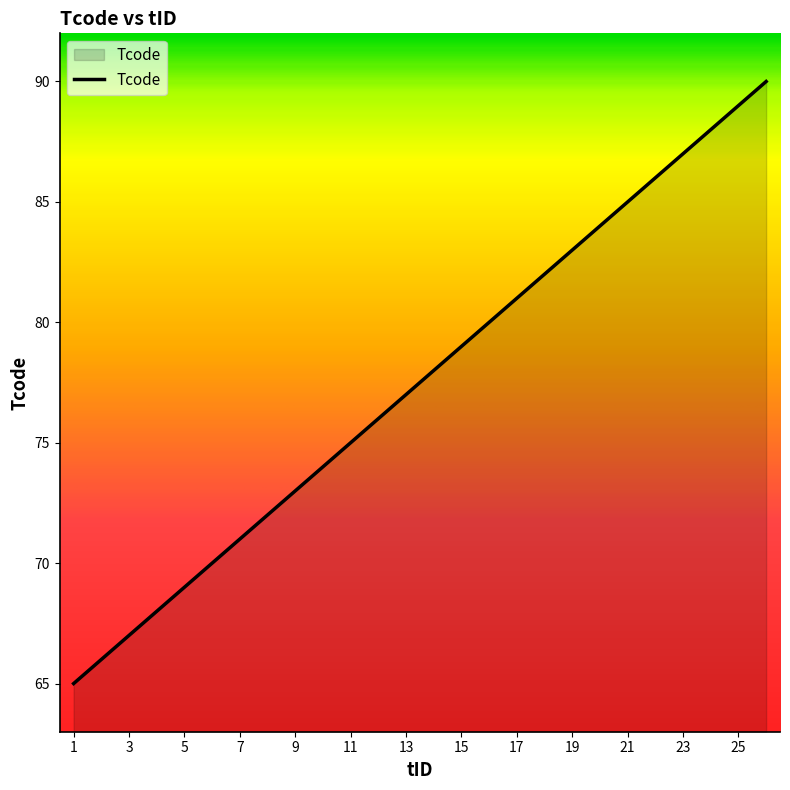

Does the chart display data point markers on the line(s)?

No